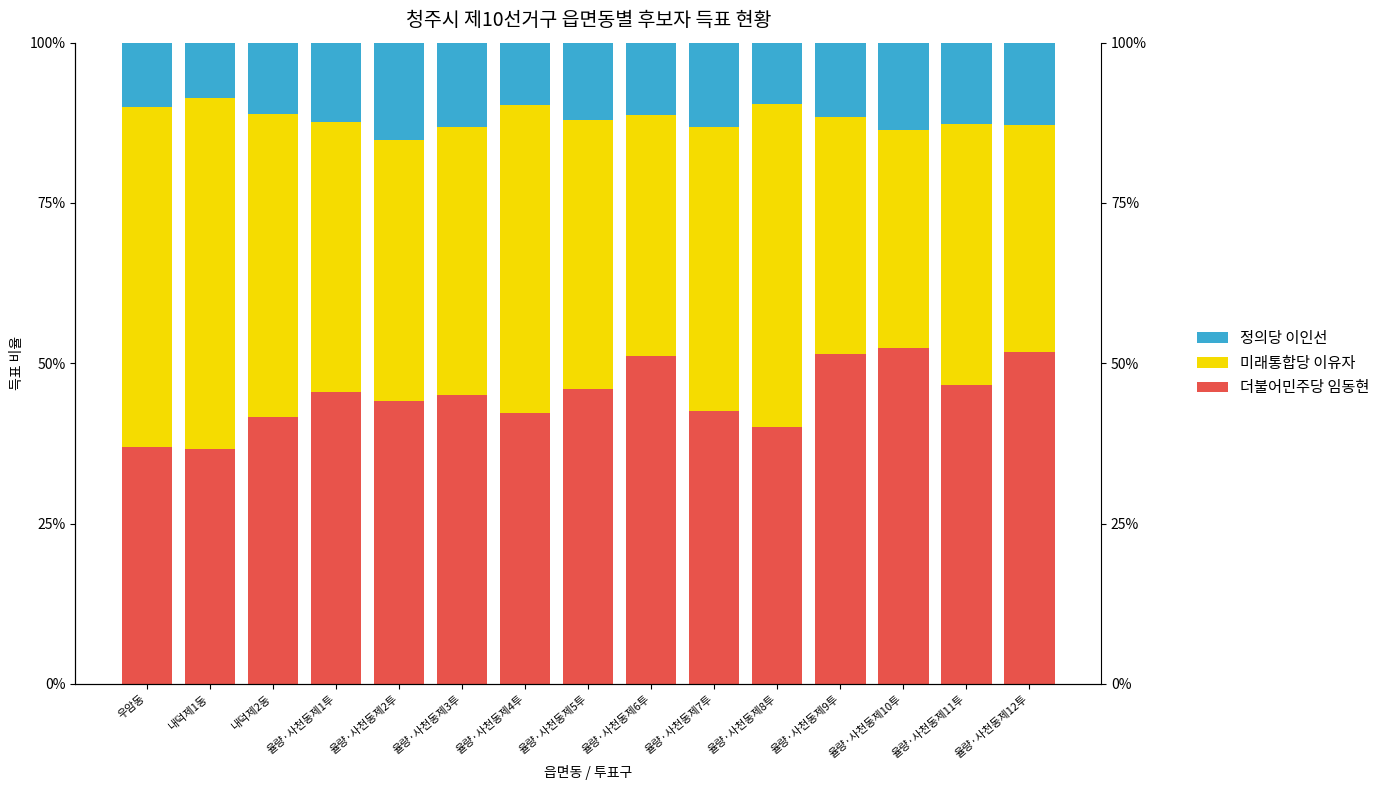

At how many categories does at least one series exceed 38?

15